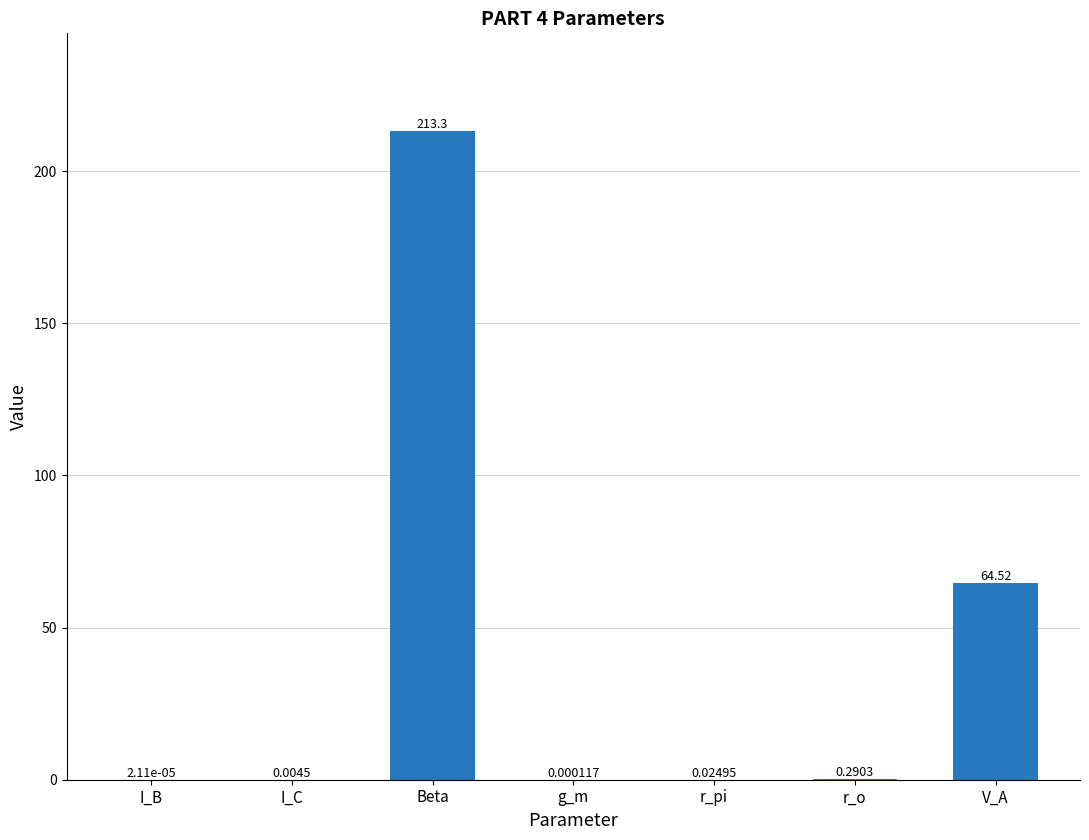

What is the sum of all values?

278.1